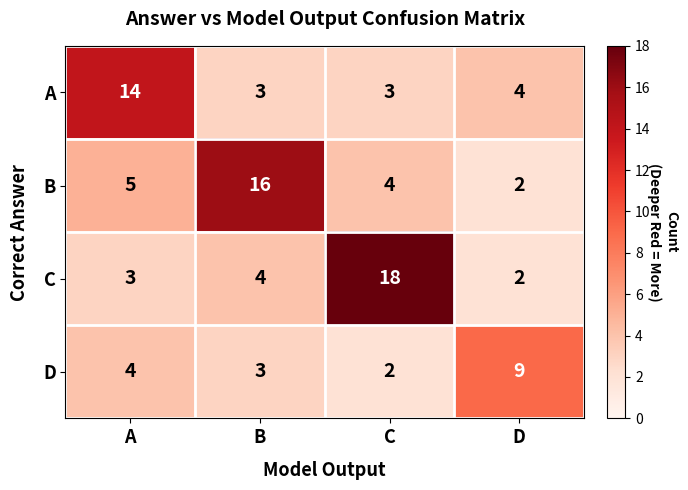

True or false: D has a value of 1 at C.

False